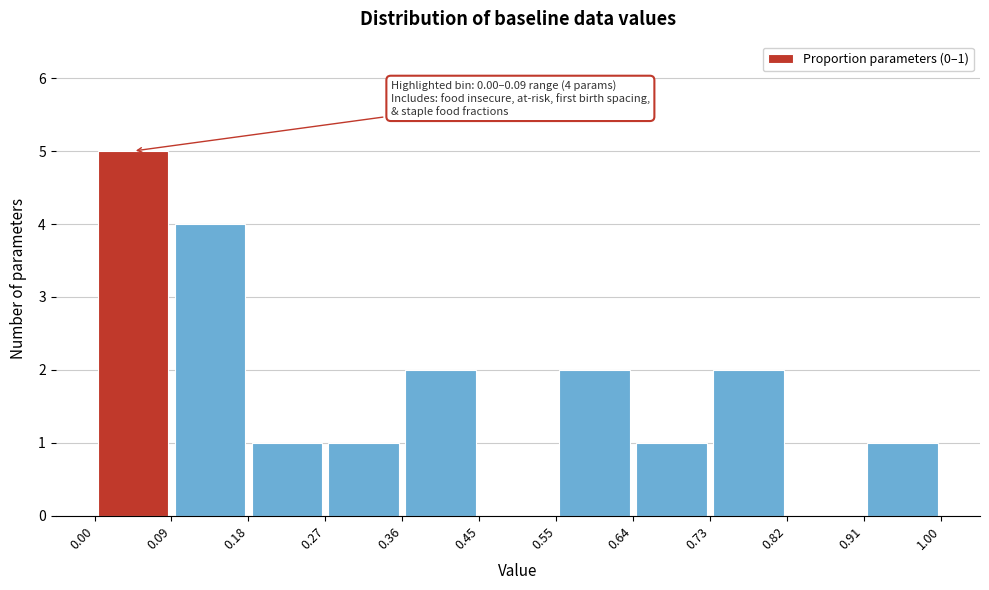

Over which range of the x-axis is the bar tallest?

0.00 to 0.09